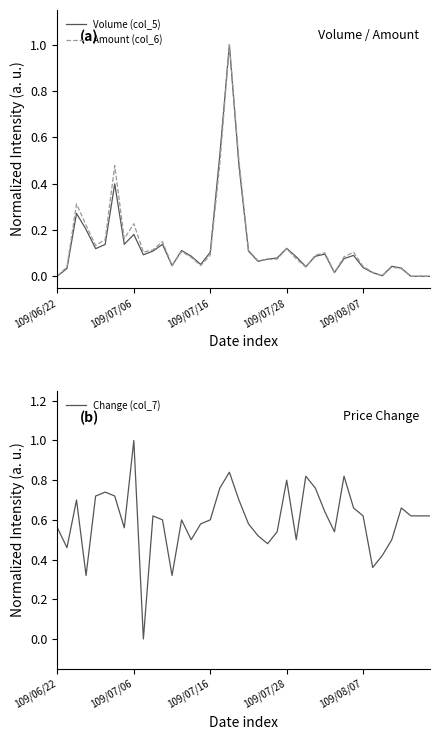

What is the value of the Volume (col_5) point at the 14th from the left?

0.1